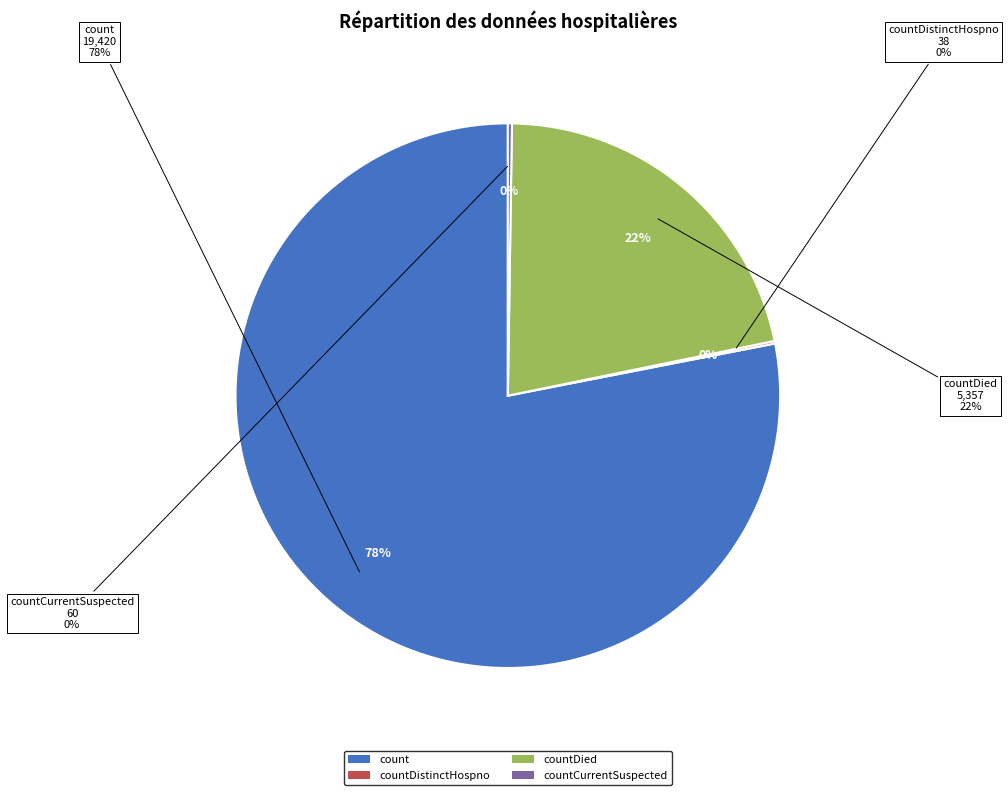

How many slices are in this pie chart?

4